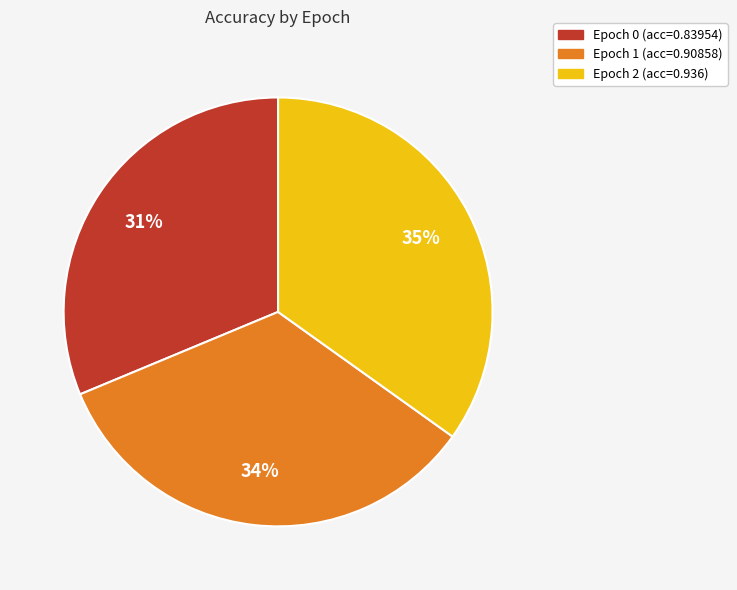

The Epoch 2 (acc=0.936) slice represents 42% of the pie. True or false?

False